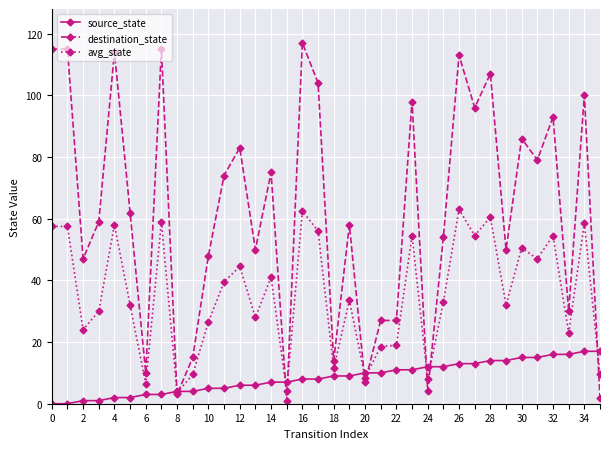

True or false: avg_state has more than 0 points higher than both neighbors.

True